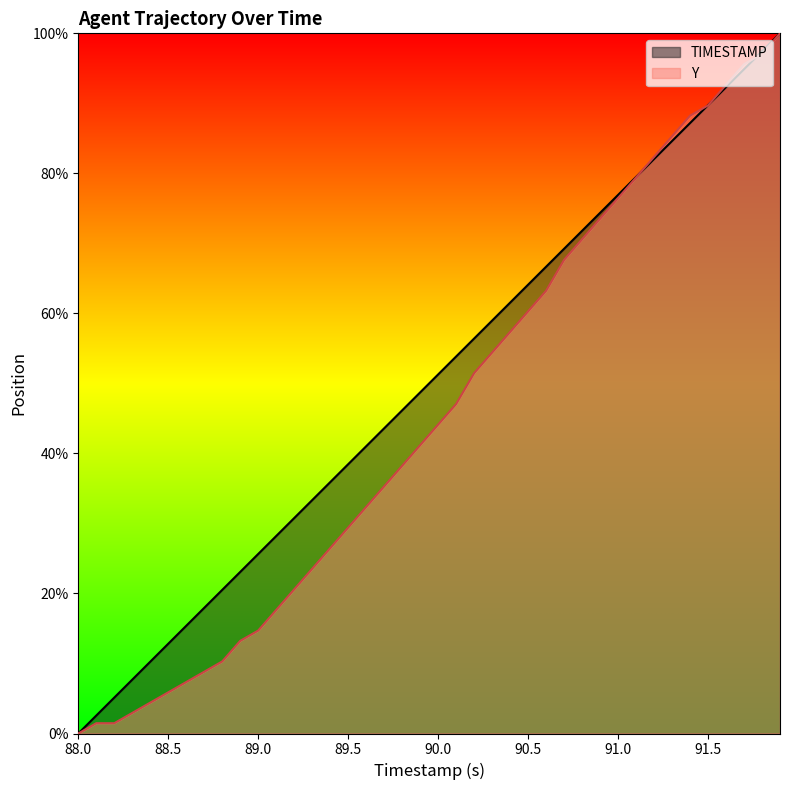

How many data points in TIMESTAMP are above 0?

39